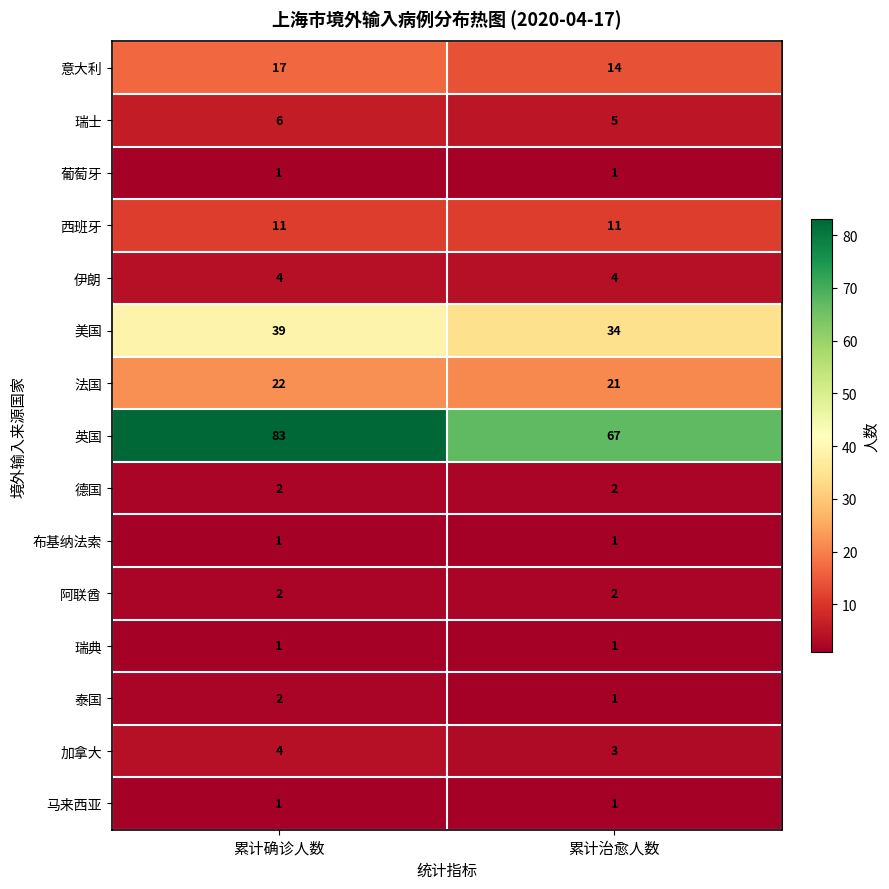

Reading right to left, transcribe all the data shown in this chart.

意大利: 14	17
瑞士: 5	6
葡萄牙: 1	1
西班牙: 11	11
伊朗: 4	4
美国: 34	39
法国: 21	22
英国: 67	83
德国: 2	2
布基纳法索: 1	1
阿联酋: 2	2
瑞典: 1	1
泰国: 1	2
加拿大: 3	4
马来西亚: 1	1